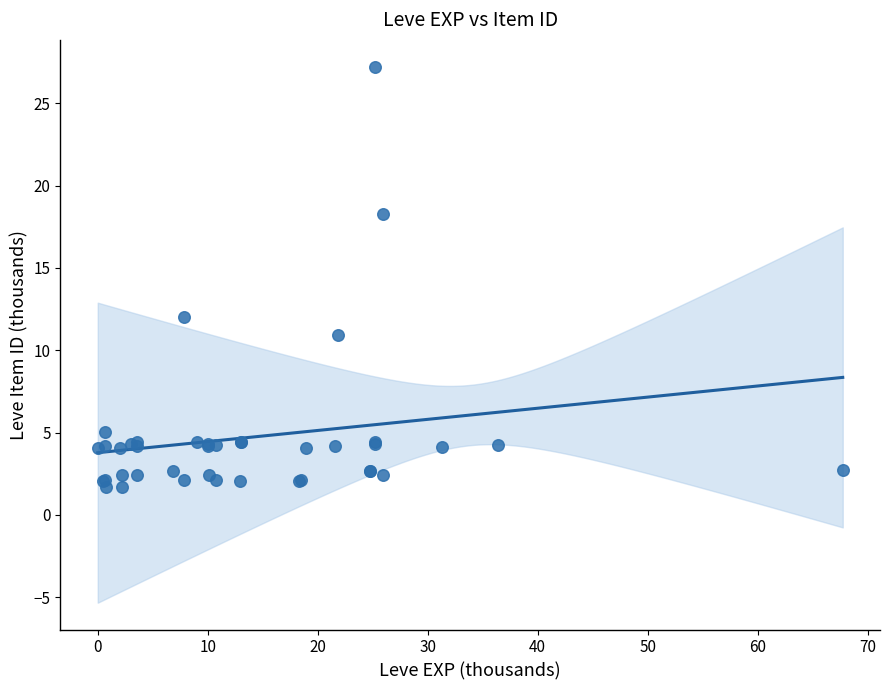

What Y value in the scatter plot is closest to 14?

12.0